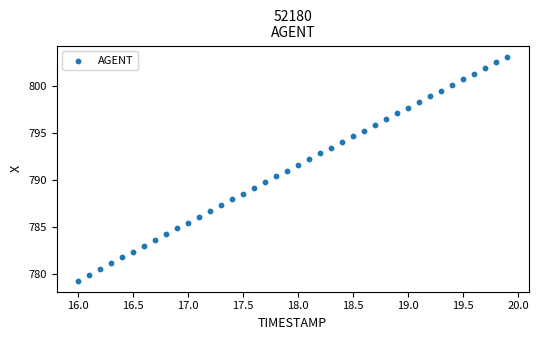

What is the range of X values (max minus min)?

3.9